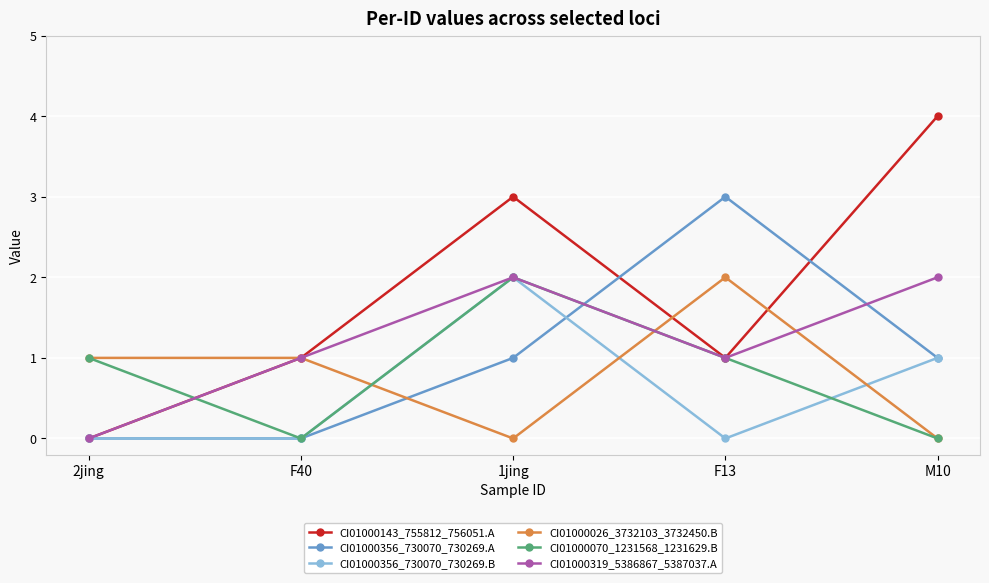

Which label corresponds to the largest value in the chart?

M10